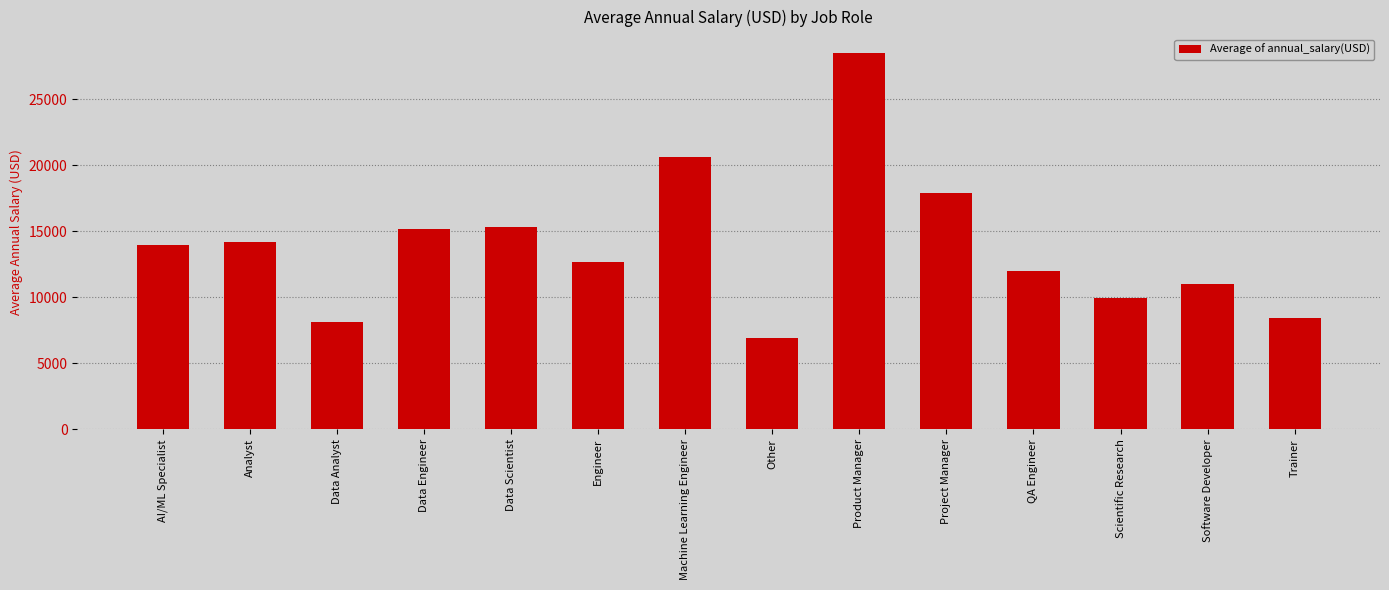

What is the sum of all values?

194850.4